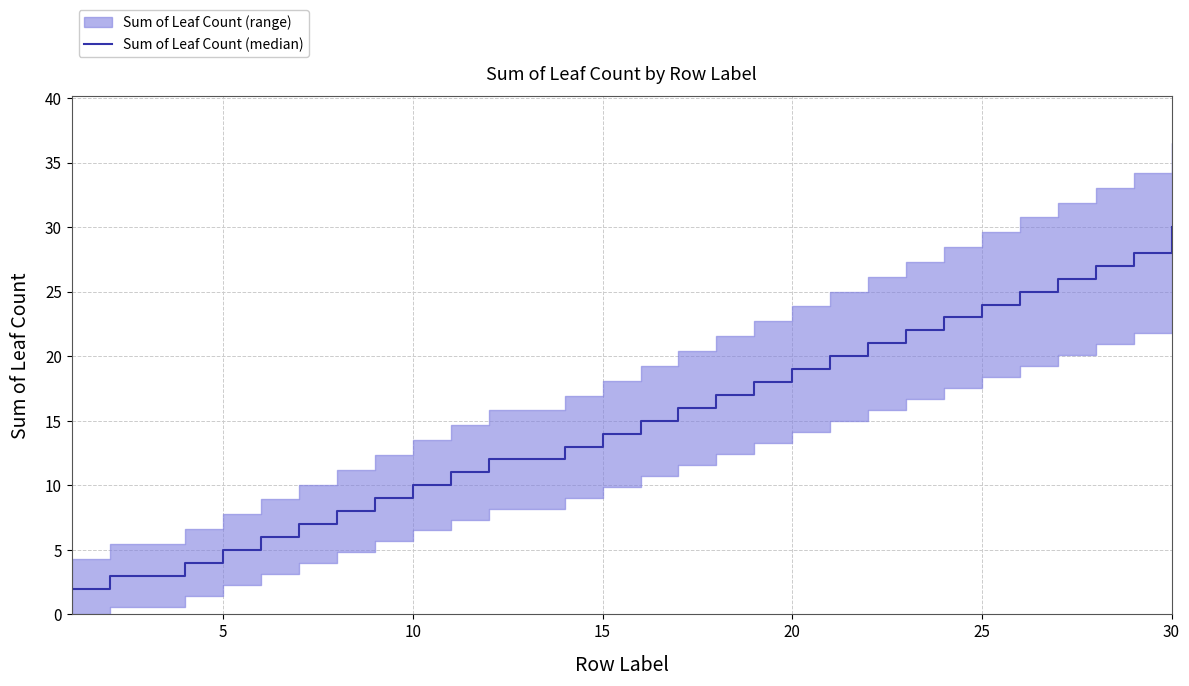

Reading left to right, list all the values displayed in this chart.

2	3	3	4	5	6	7	8	9	10	11	12	12	13	14	15	16	17	18	19	20	21	22	23	24	25	26	27	28	30